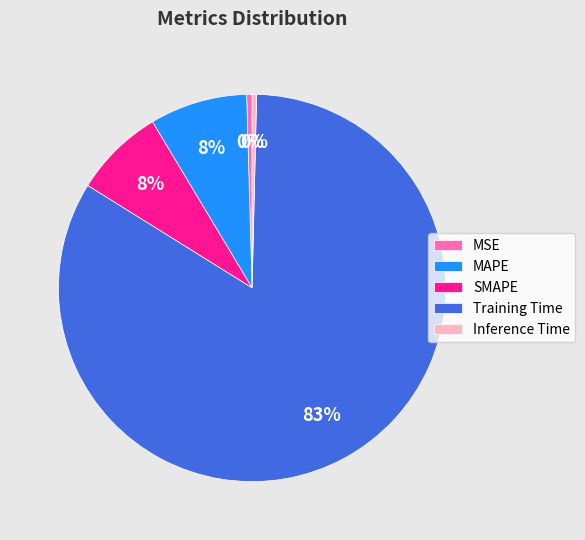

To the nearest percent, what is the average slice percentage?

20%